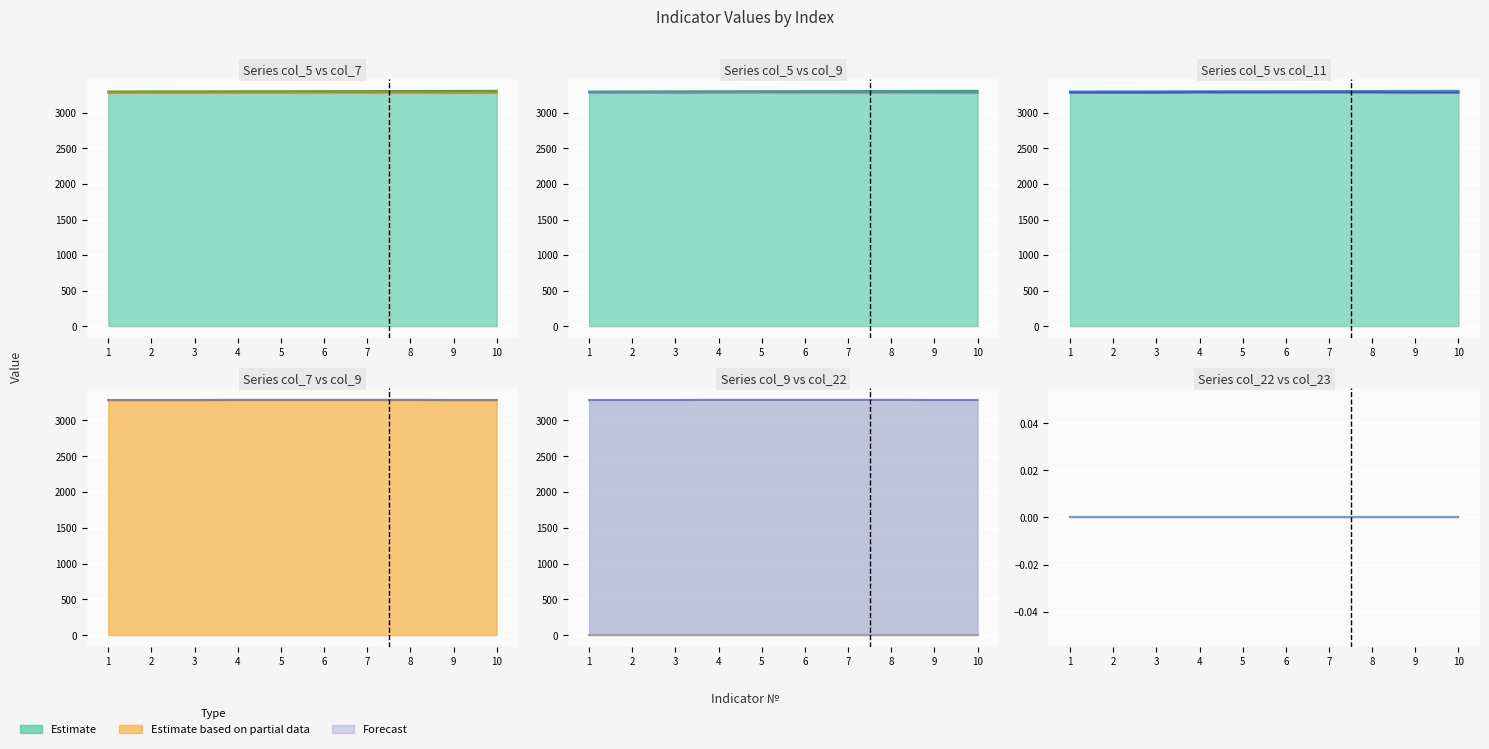

What is the sum of all col_7 values?

32855